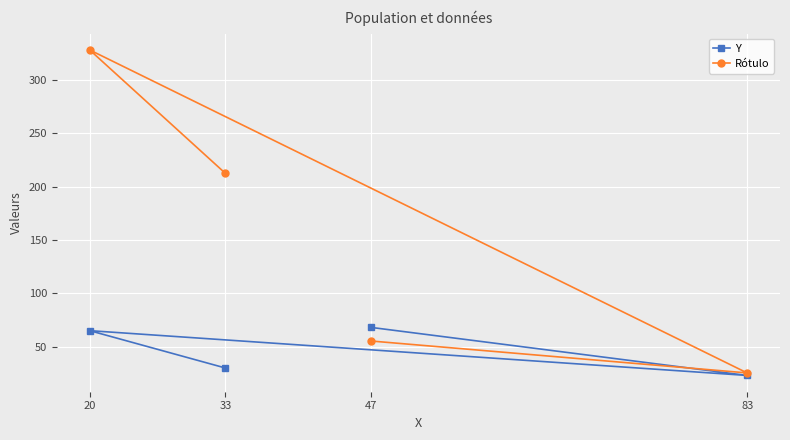

True or false: Y and Rótulo cross at least once.

True